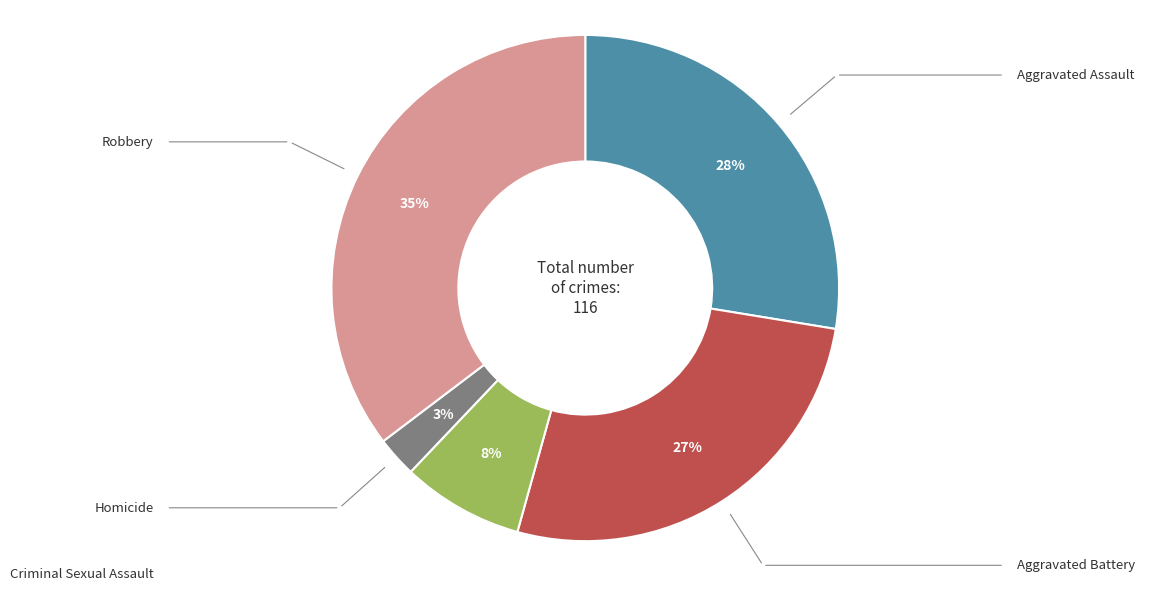

To the nearest percent, what is the average slice percentage?

20%